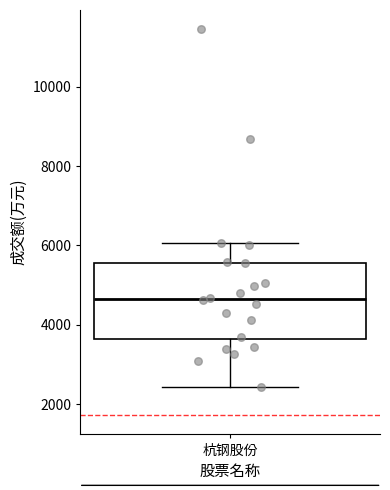

Transcribe this box plot: give where the median line is, the range the box spans, and where the two whiskers end, as read against the y-axis. The values are not printed on the chart, so give them approximately, as read against the axis.

median 4600, box 3600 to 5600, whiskers 2400 to 6000